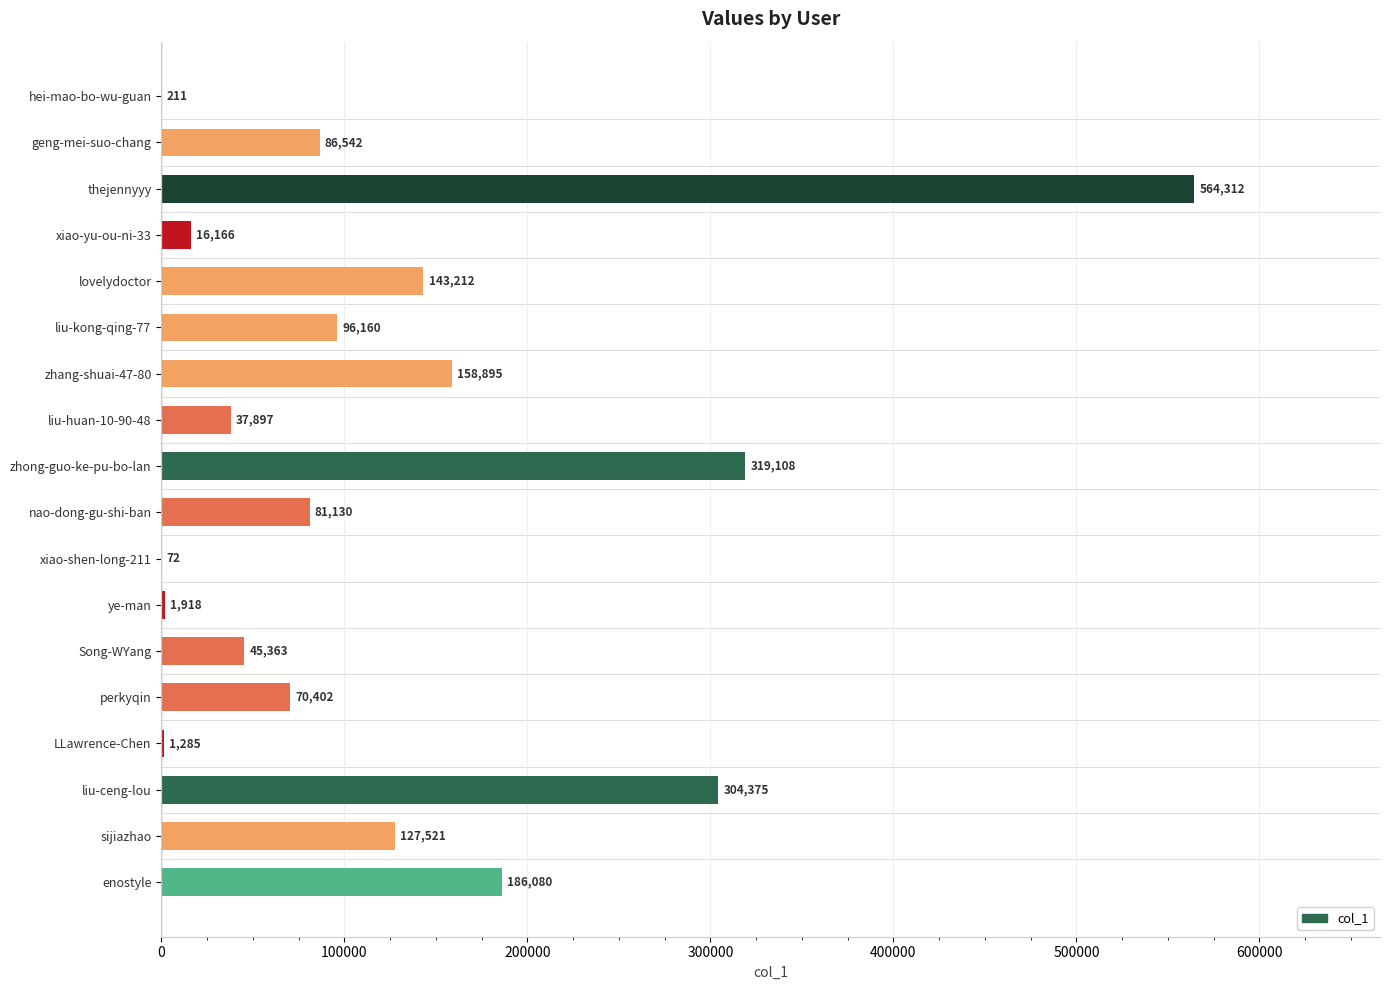

Read the value at Song-WYang, to the nearest 50.

45350